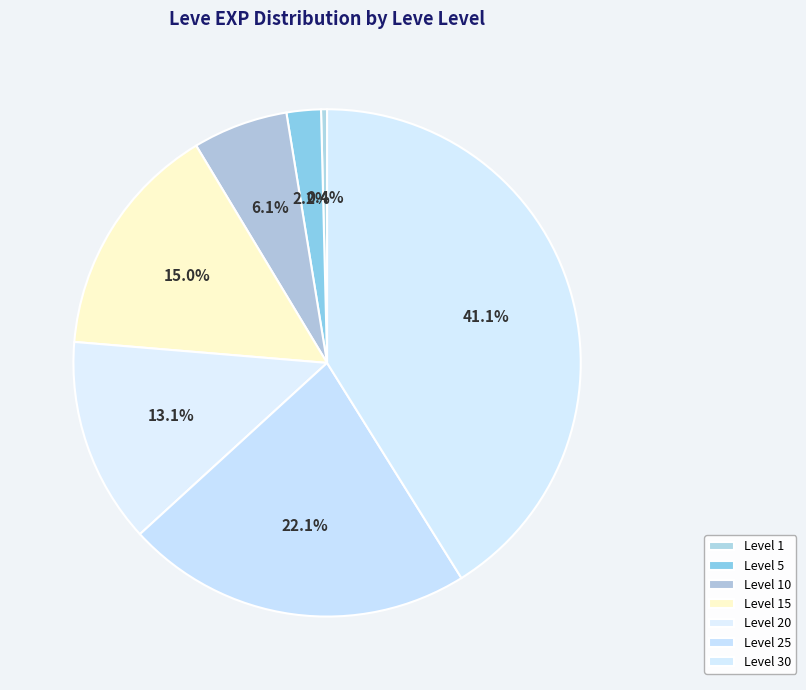

What is the smallest slice in the pie chart?

Level 1